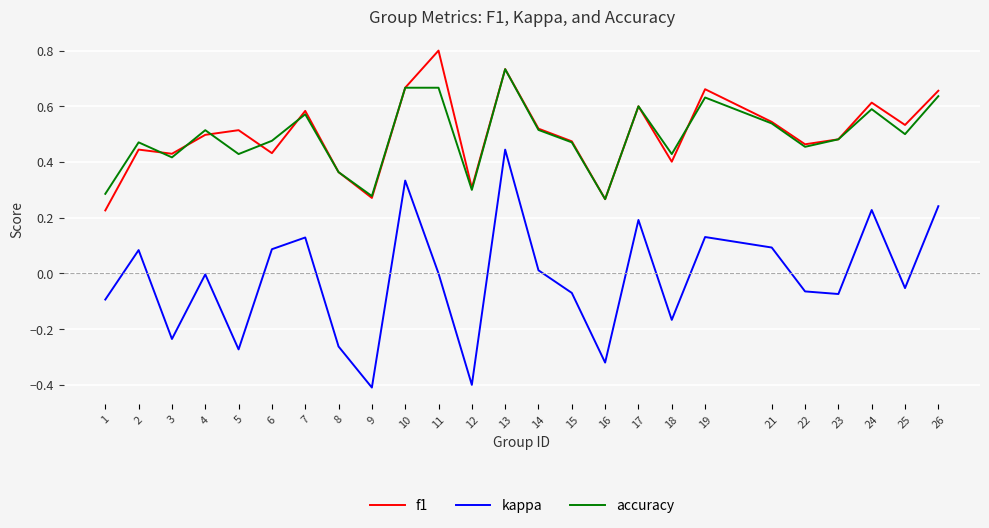

Between 2 and 8, which series saw the biggest shift?

kappa